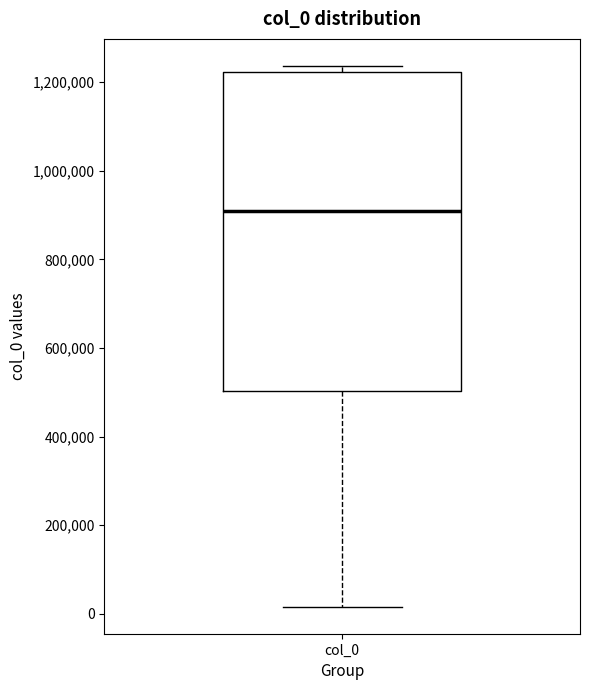

Transcribe this box plot: give where the median line is, the range the box spans, and where the two whiskers end, as read against the y-axis. The values are not printed on the chart, so give them approximately, as read against the axis.

median 920000, box 500000 to 1220000, whiskers 20000 to 1240000